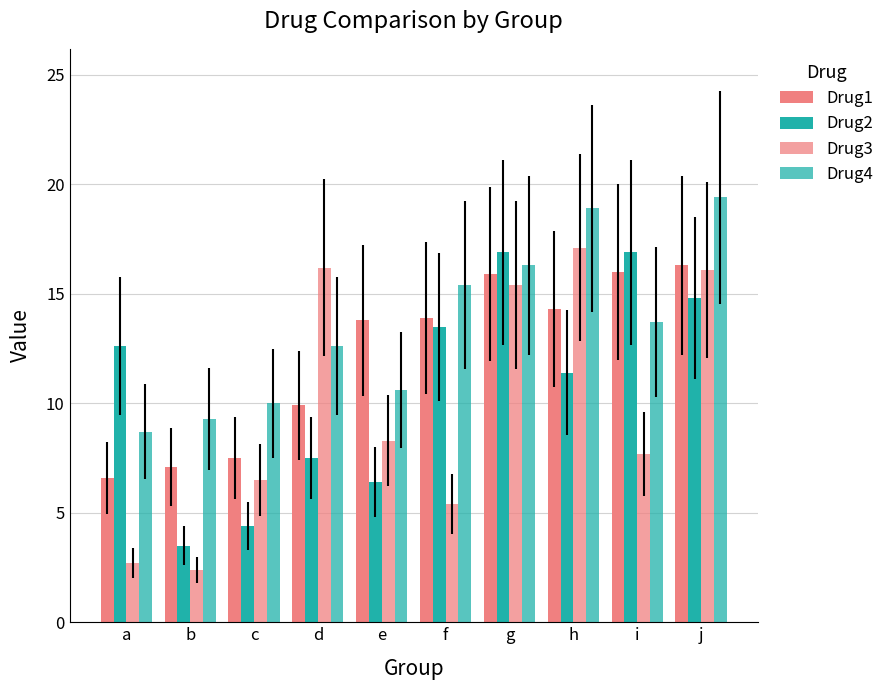

How many data points in Drug3 are above 8?

5